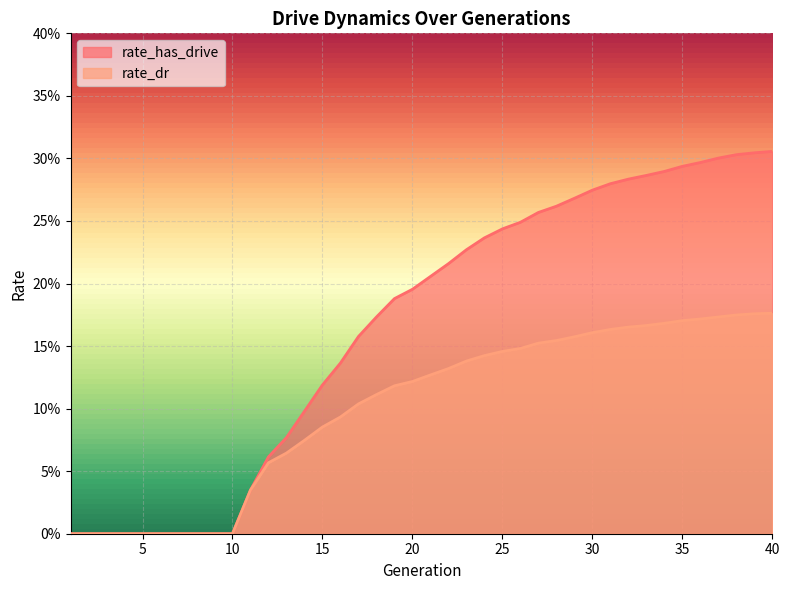

Between 35 and 17, which is larger?

35